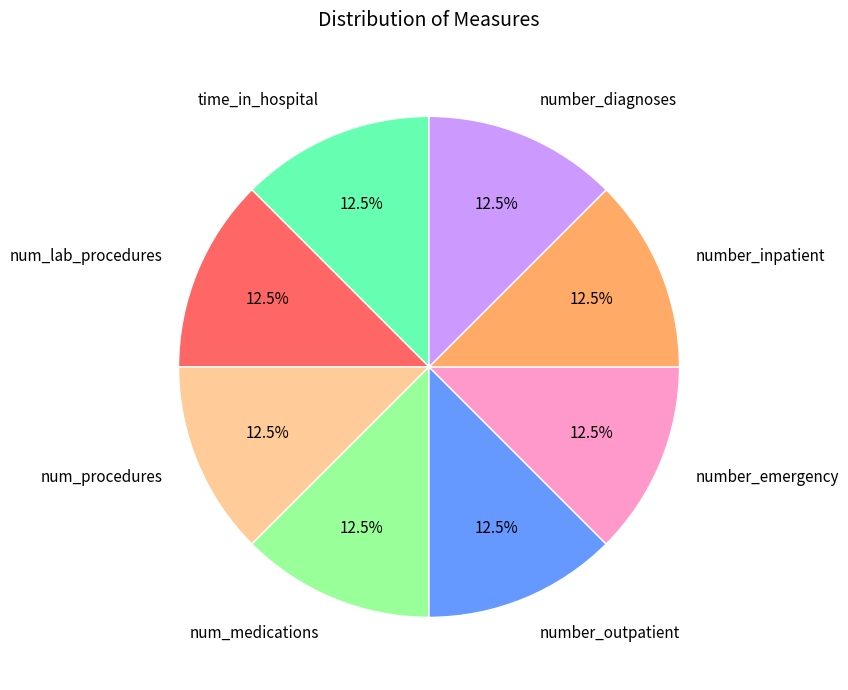

Combined, do num_medications and number_outpatient account for over 50%?

No